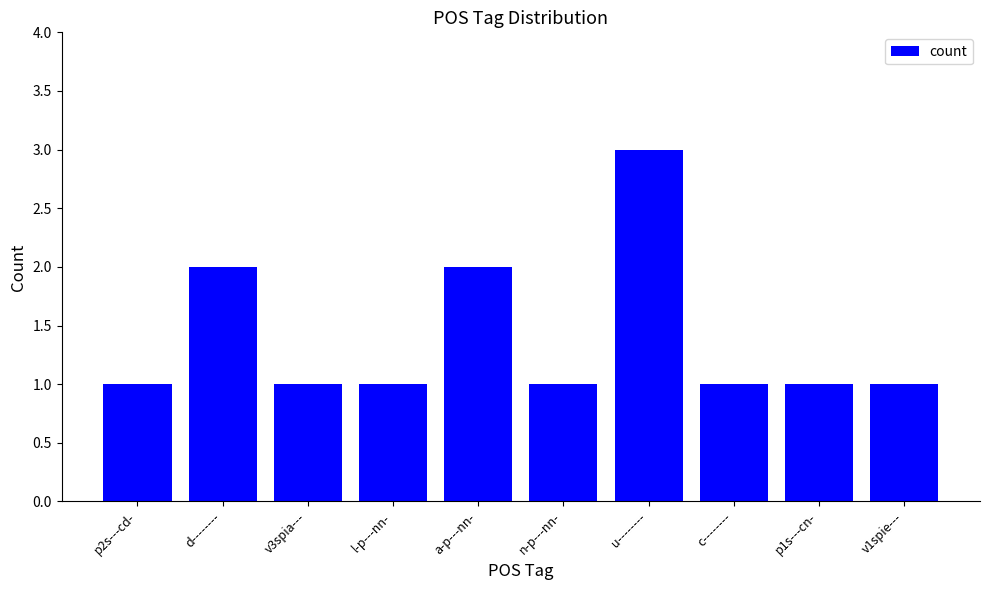

What is the ratio of the value at p2s---cd- to the value at l-p---nn-?

1.0